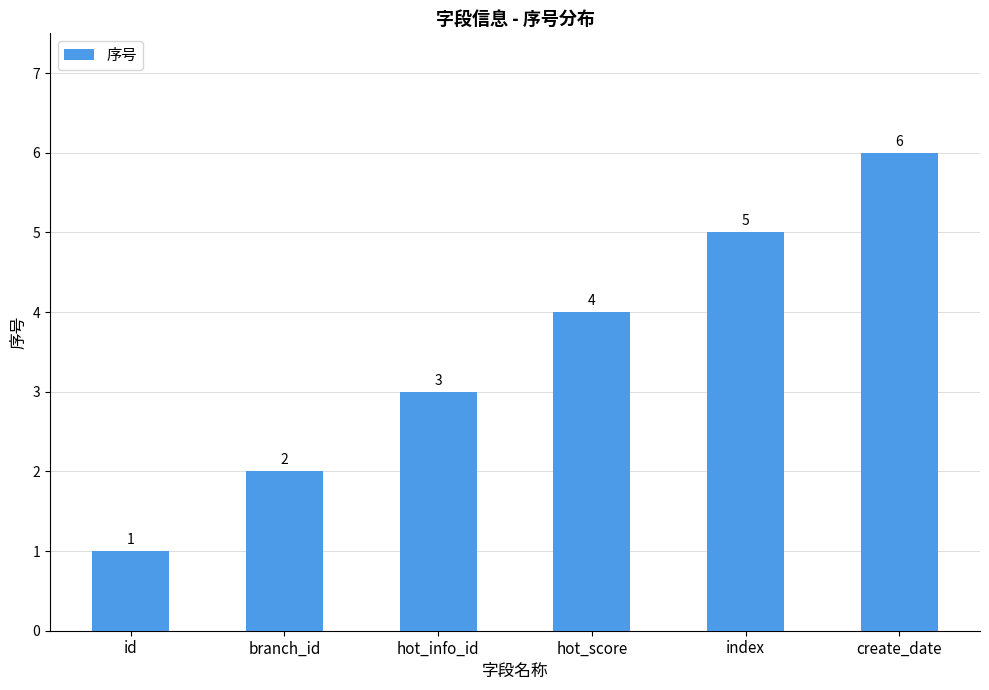

Which label corresponds to the largest value in the chart?

create_date